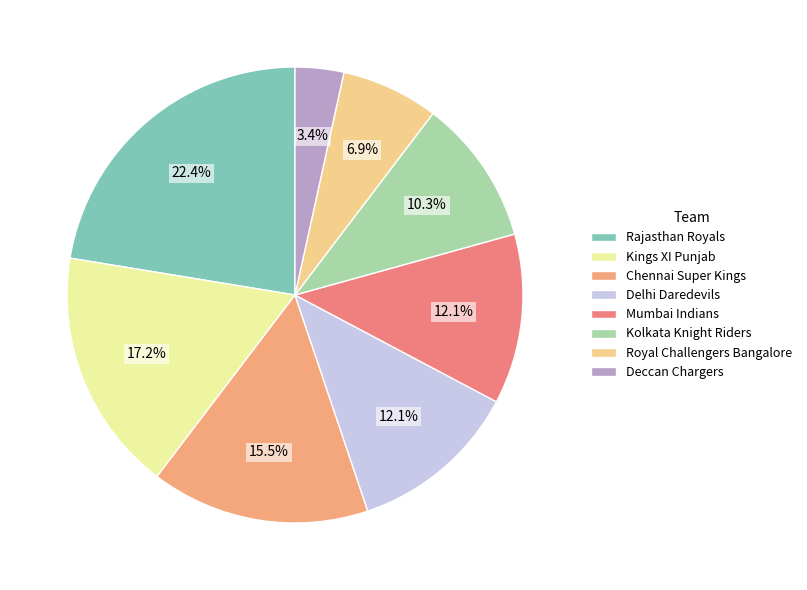

What is the largest slice in the pie chart?

Rajasthan Royals